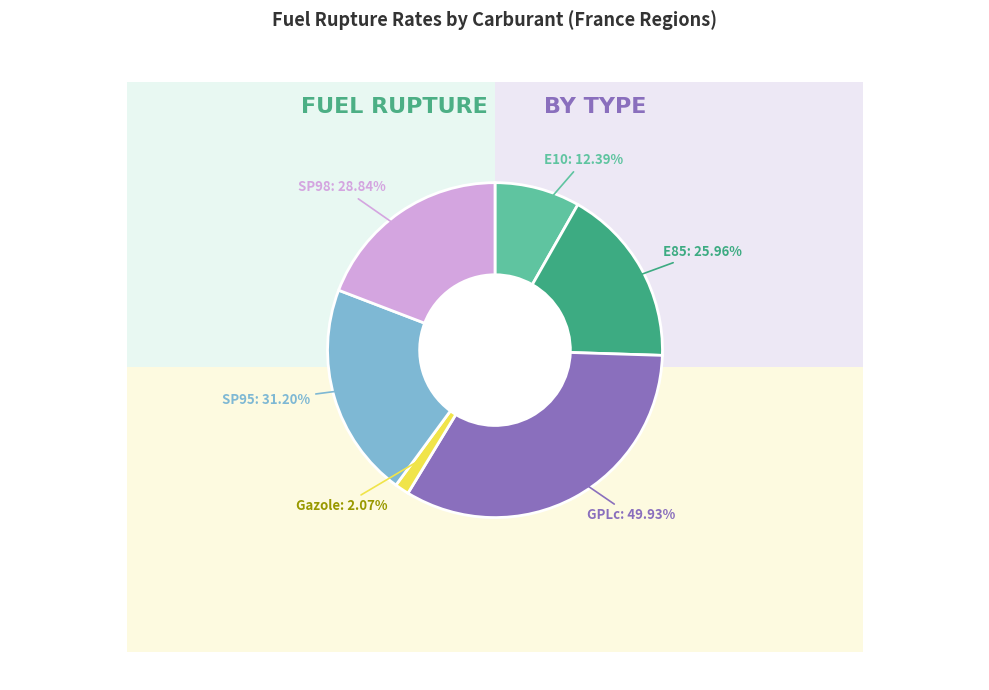

The SP95 slice represents 37% of the pie. True or false?

False